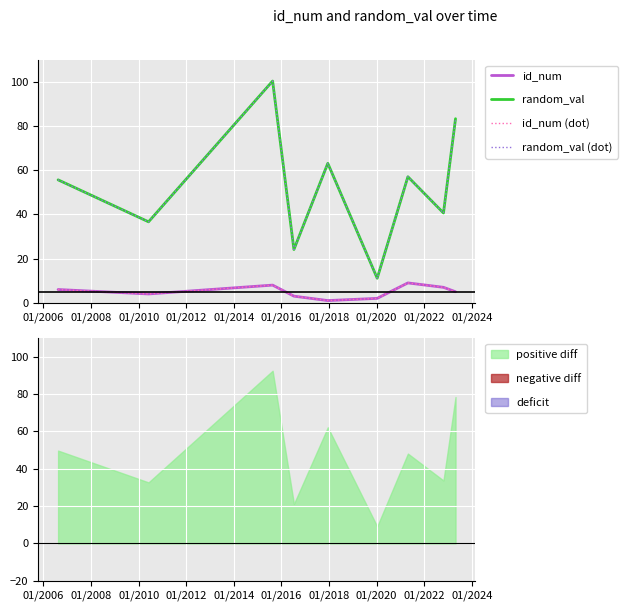

Where is the first local minimum for id_num (dot)?

01/2006